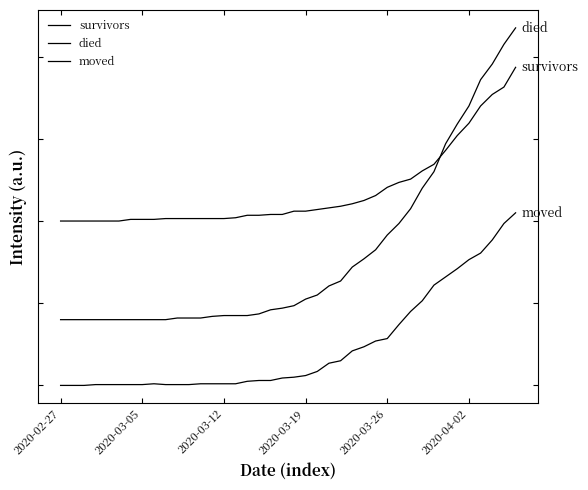

Does the chart display data point markers on the line(s)?

No